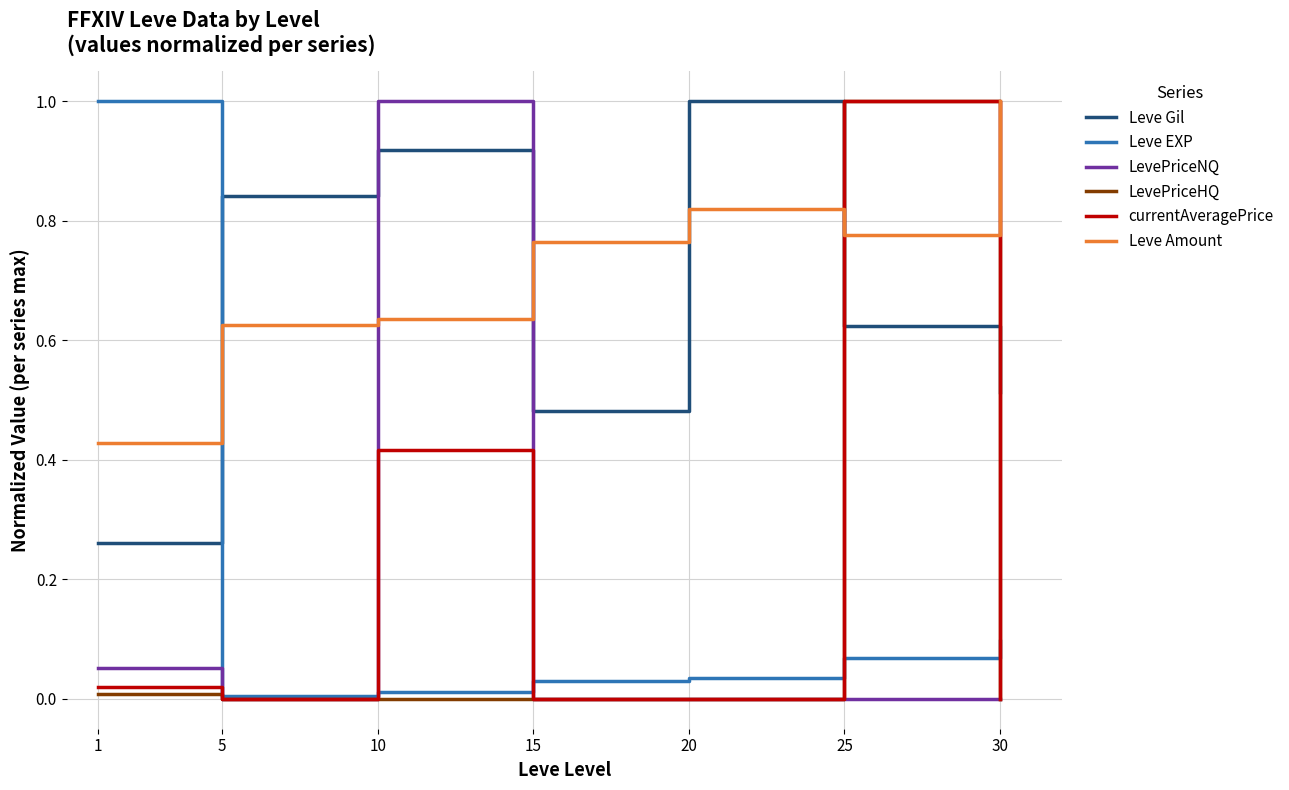

At which category does Leve Gil reach its first local valley?

15